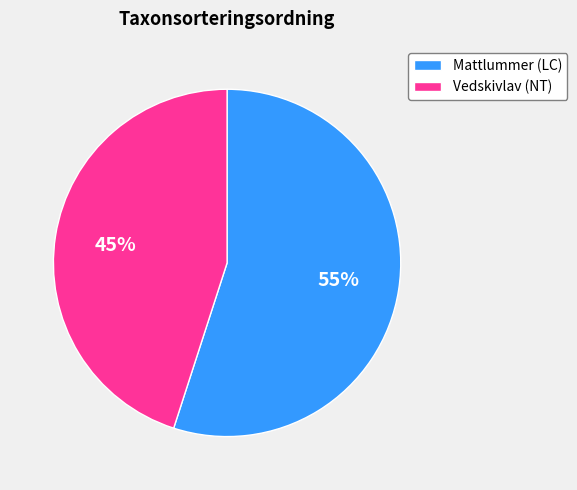

To the nearest percent, what percentage of the pie is Vedskivlav (NT)?

45%